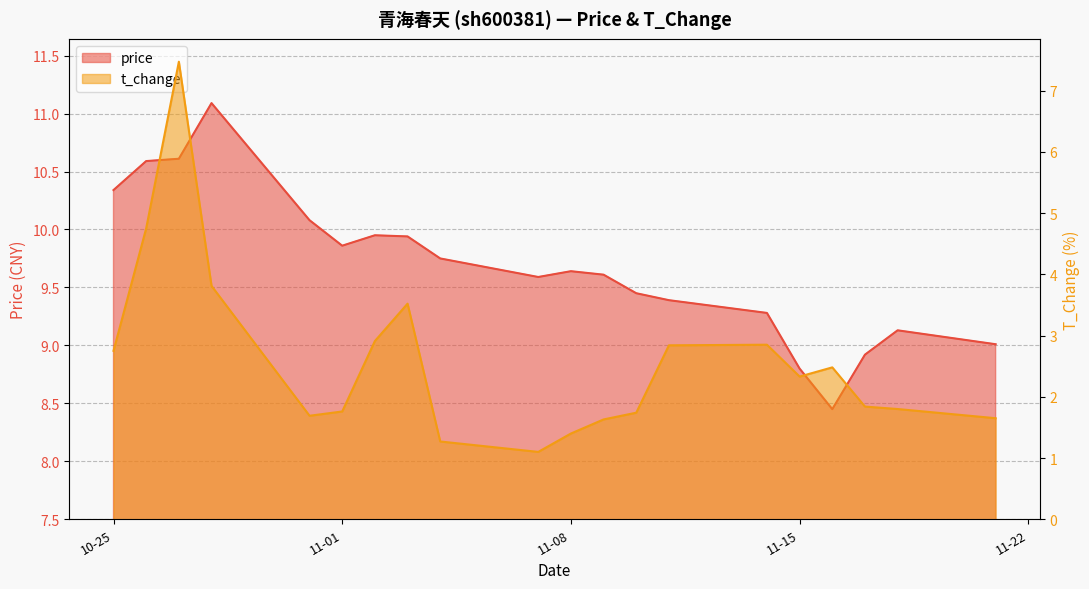

At which label does t_change reach its minimum?

2022-11-07